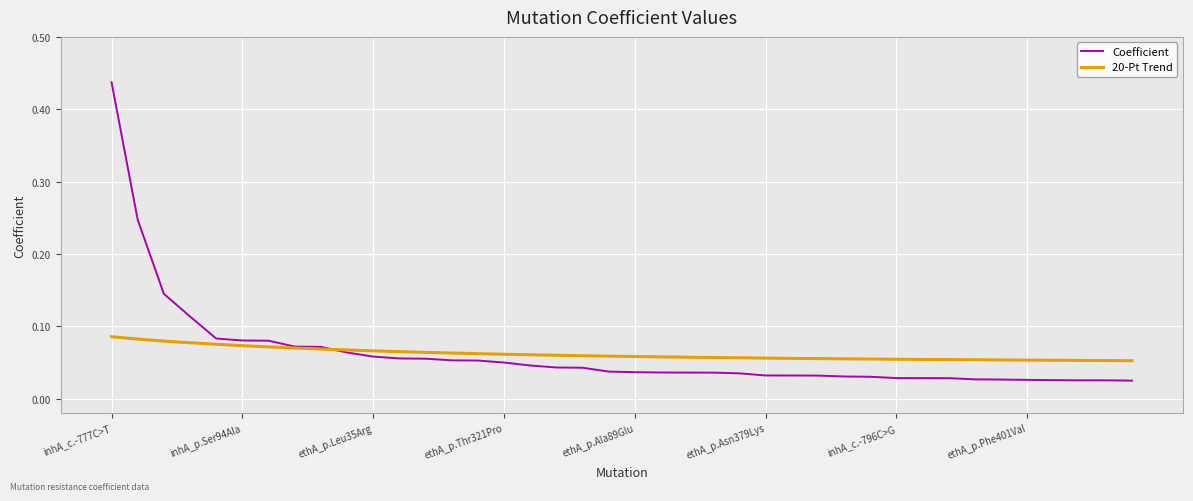

List the series in order of their peak value, highest first.

Coefficient, 20-Pt Trend